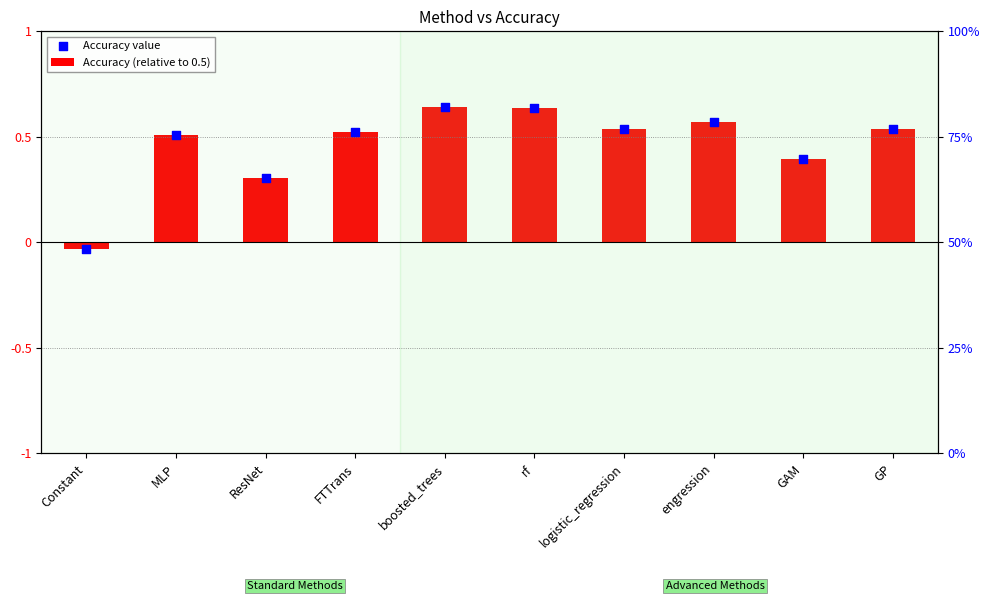

What is the total value across all series at Constant?

0.5